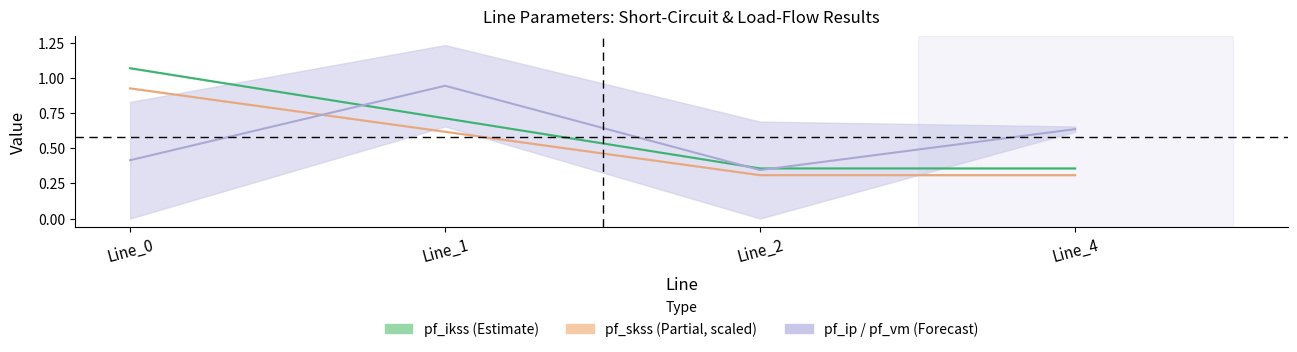

At how many categories does at least one series exceed 0?

4